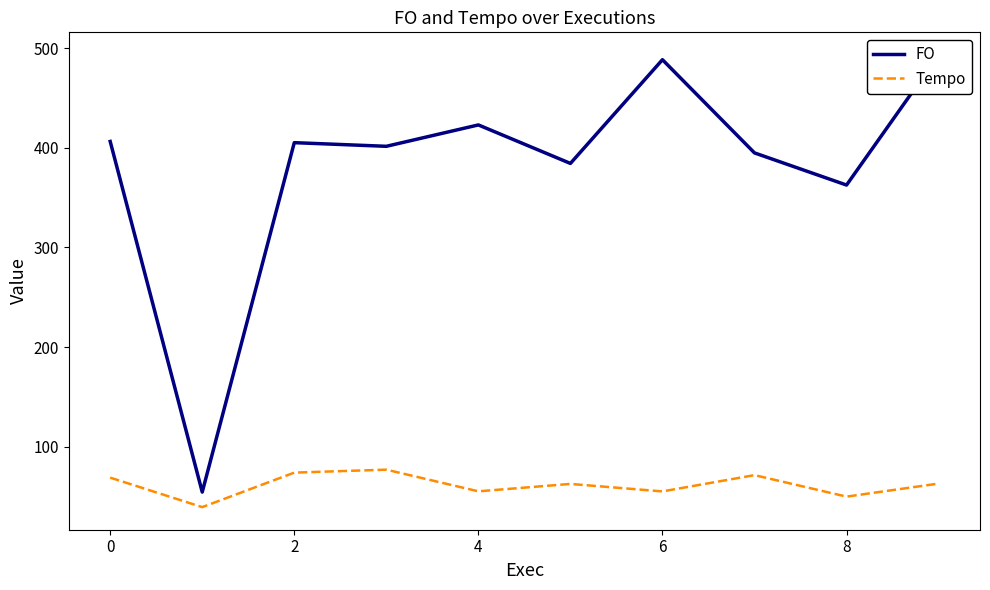

Which category has the highest value in the FO series?

9